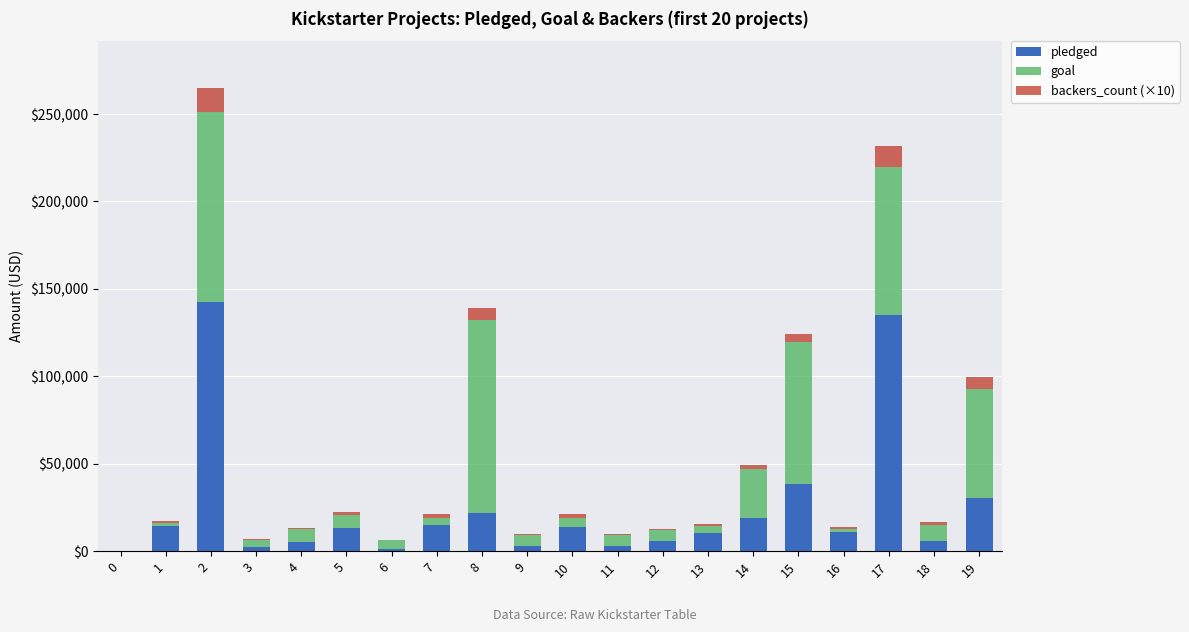

Where does the pledged series first go above 13195?

1